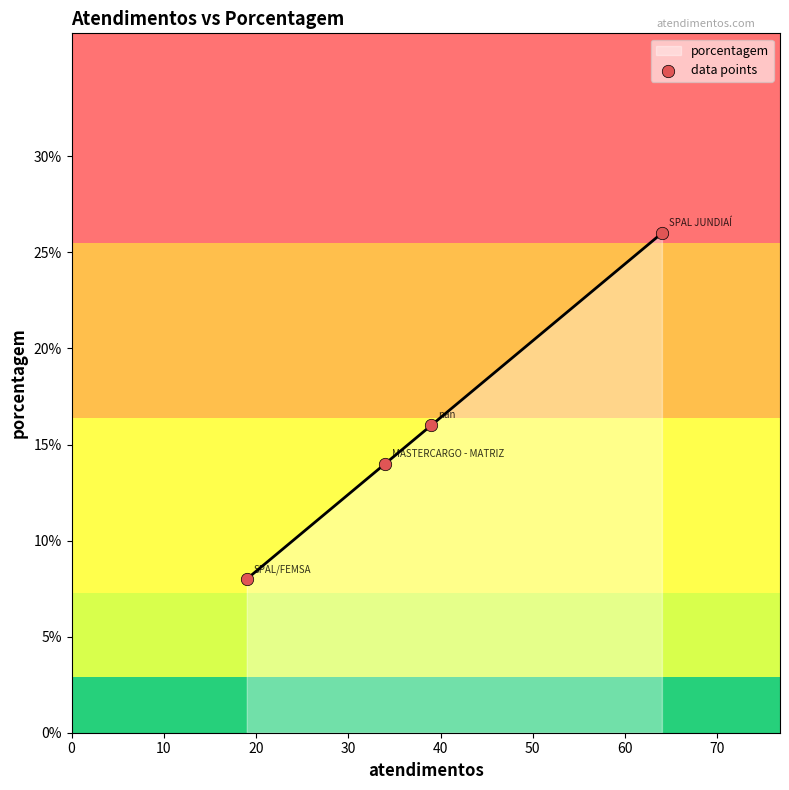

What is the minimum value for porcentagem?

8.0